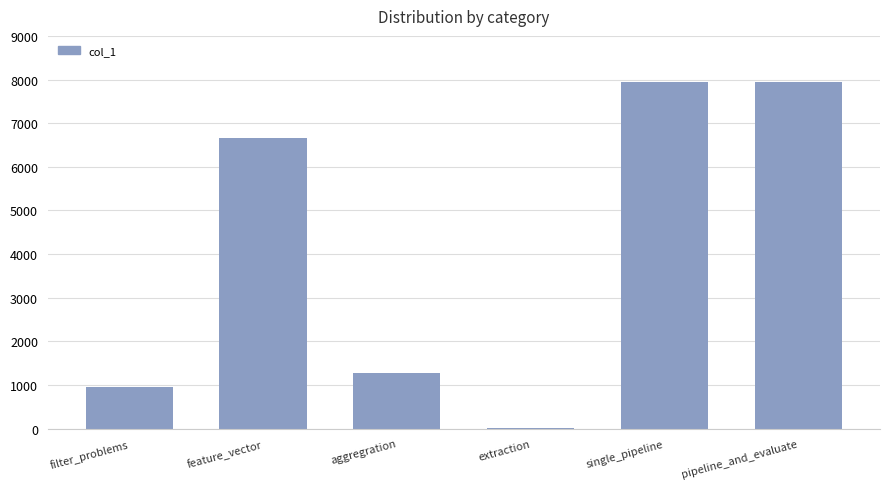

What is the greatest value displayed?

7952